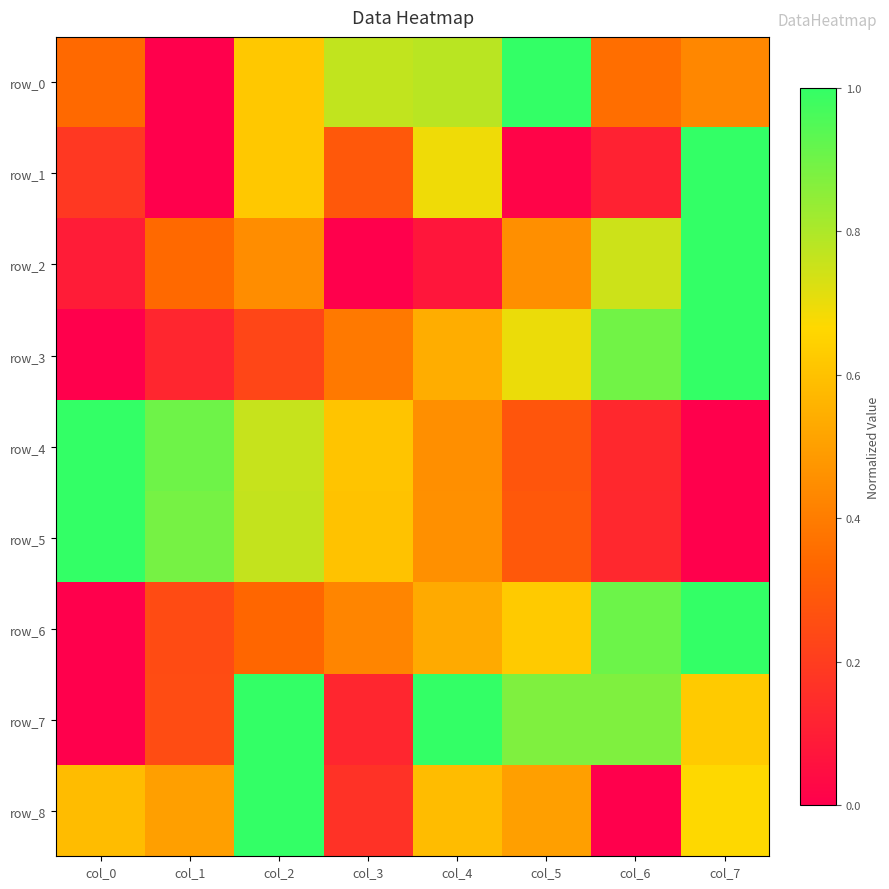

What is the spread (max minus min) of values at col_7?

1.0